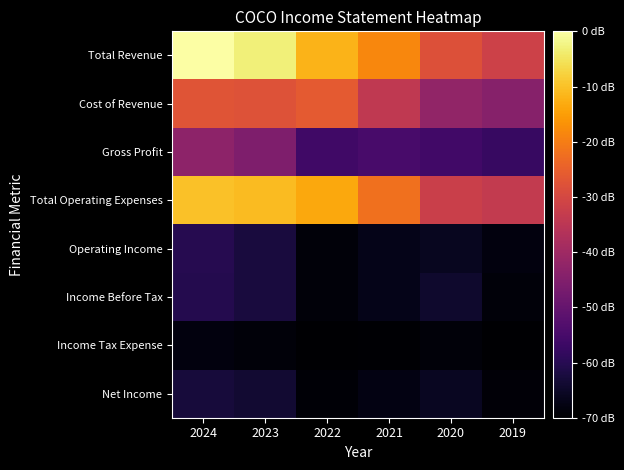

Which series has the largest range (max minus min)?

Total Revenue